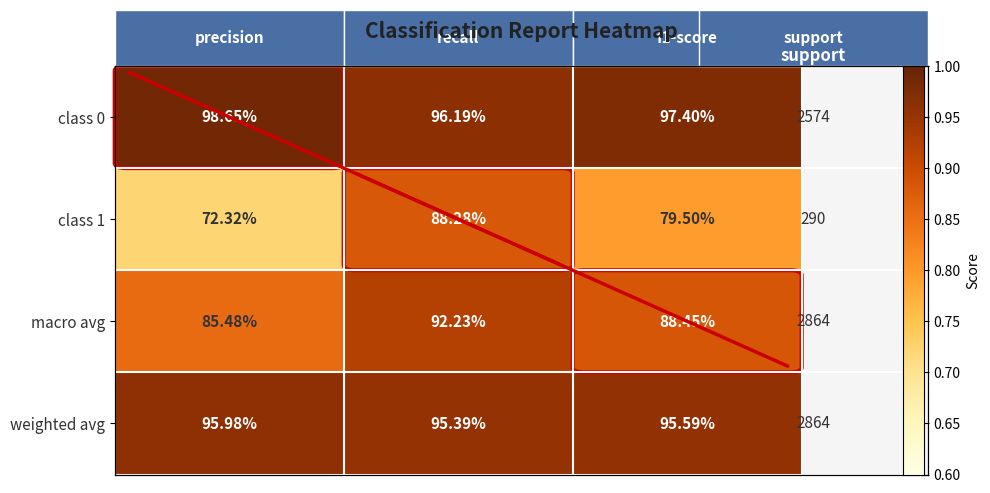

Reading left to right, list all the values displayed in this chart.

class 0: 98.7	96.2	97.4
class 1: 72.3	88.3	79.5
macro avg: 85.5	92.2	88.5
weighted avg: 96.0	95.4	95.6